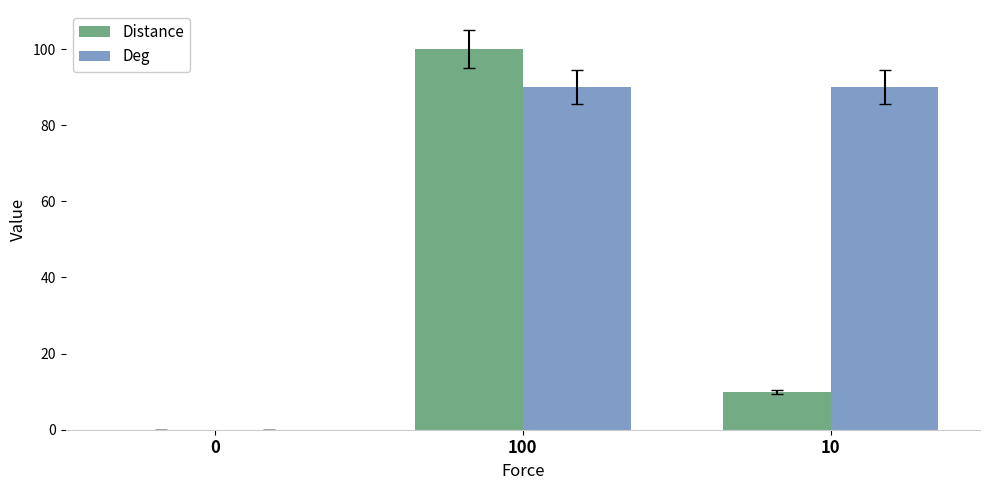

What is the sum of all Distance values?

110